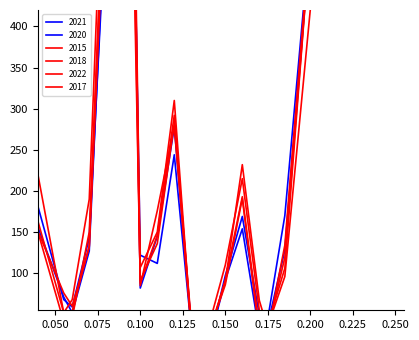

True or false: 2020 and 2021 cross at least once.

True